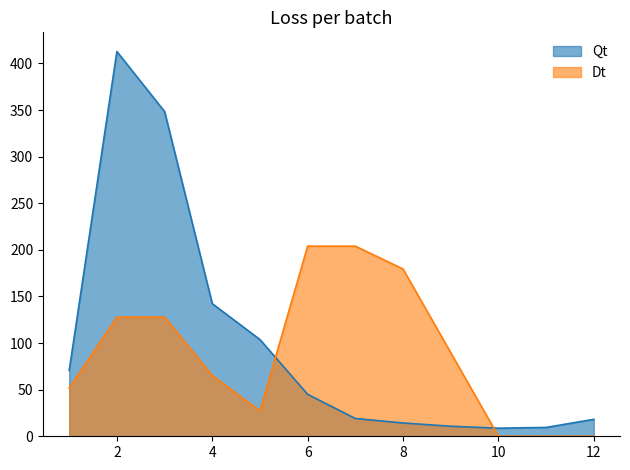

Is it true that Qt equals 70.6 at 1?

True